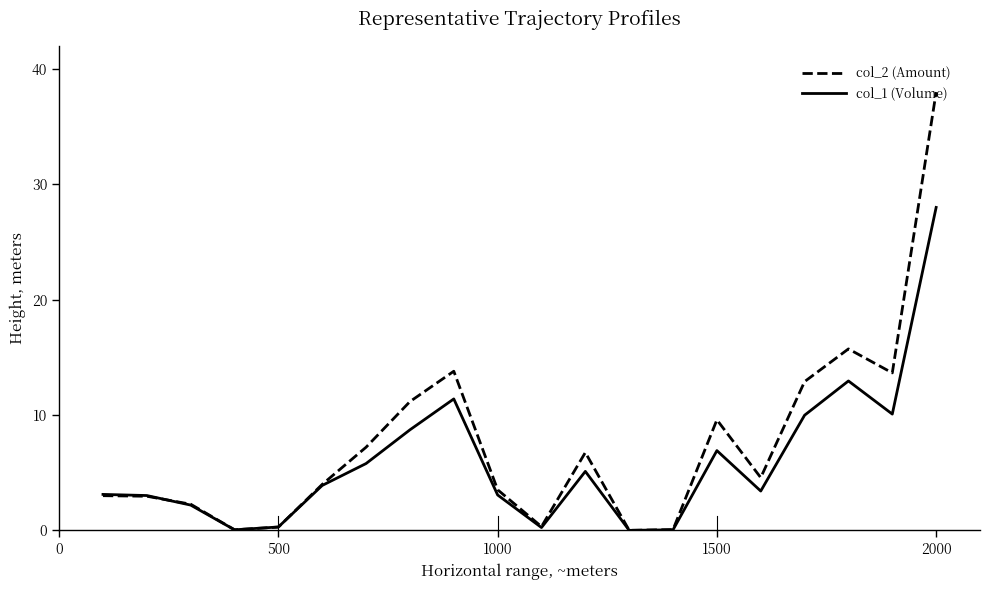

What are all the series names shown in the legend?

col_2 (Amount), col_1 (Volume)